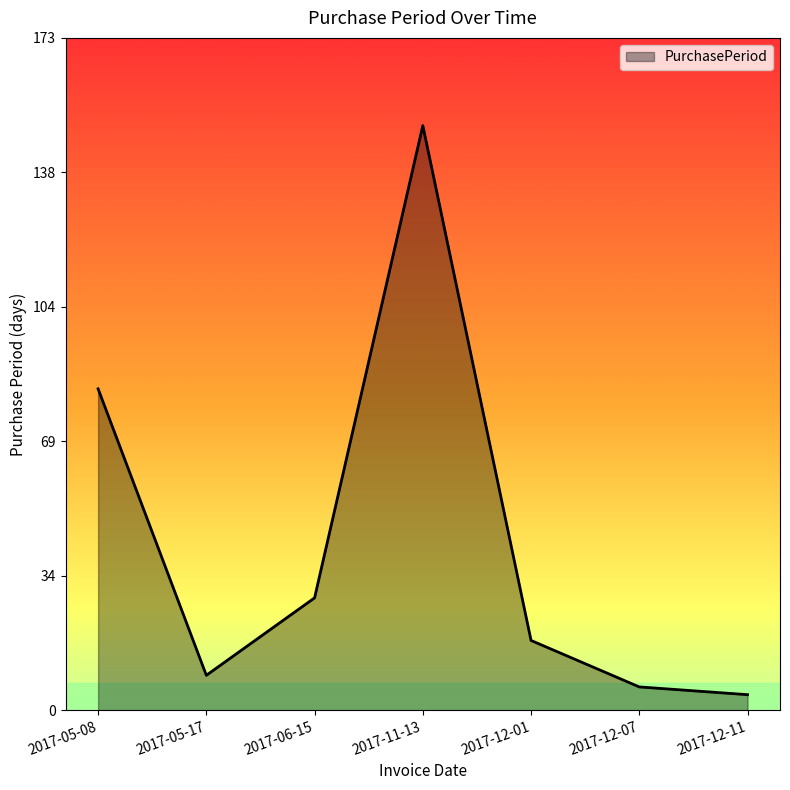

Which has a higher value, 2017-05-08 or 2017-12-07?

2017-05-08